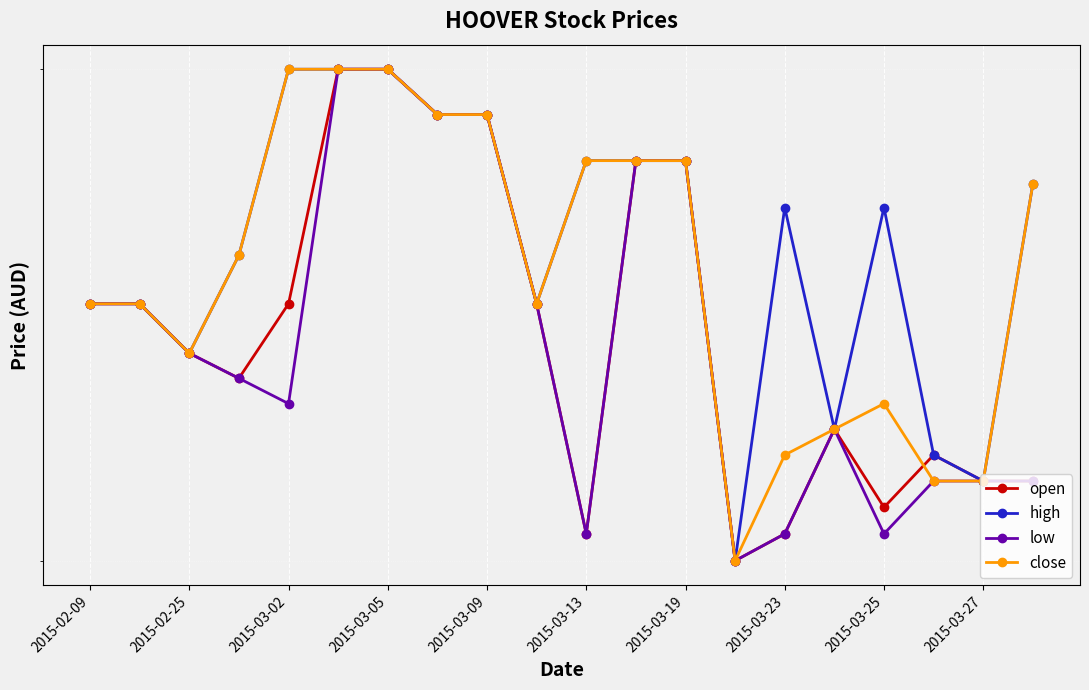

How many distinct data groups are displayed?

4